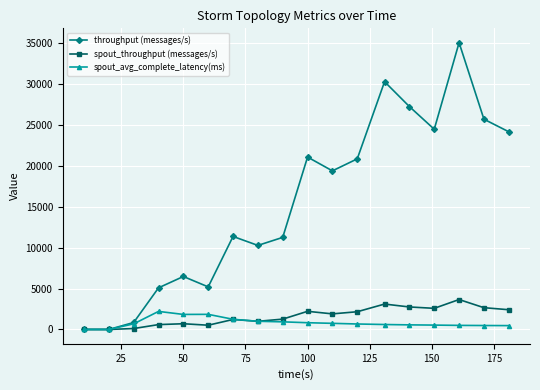

Which series has the largest range (max minus min)?

throughput (messages/s)